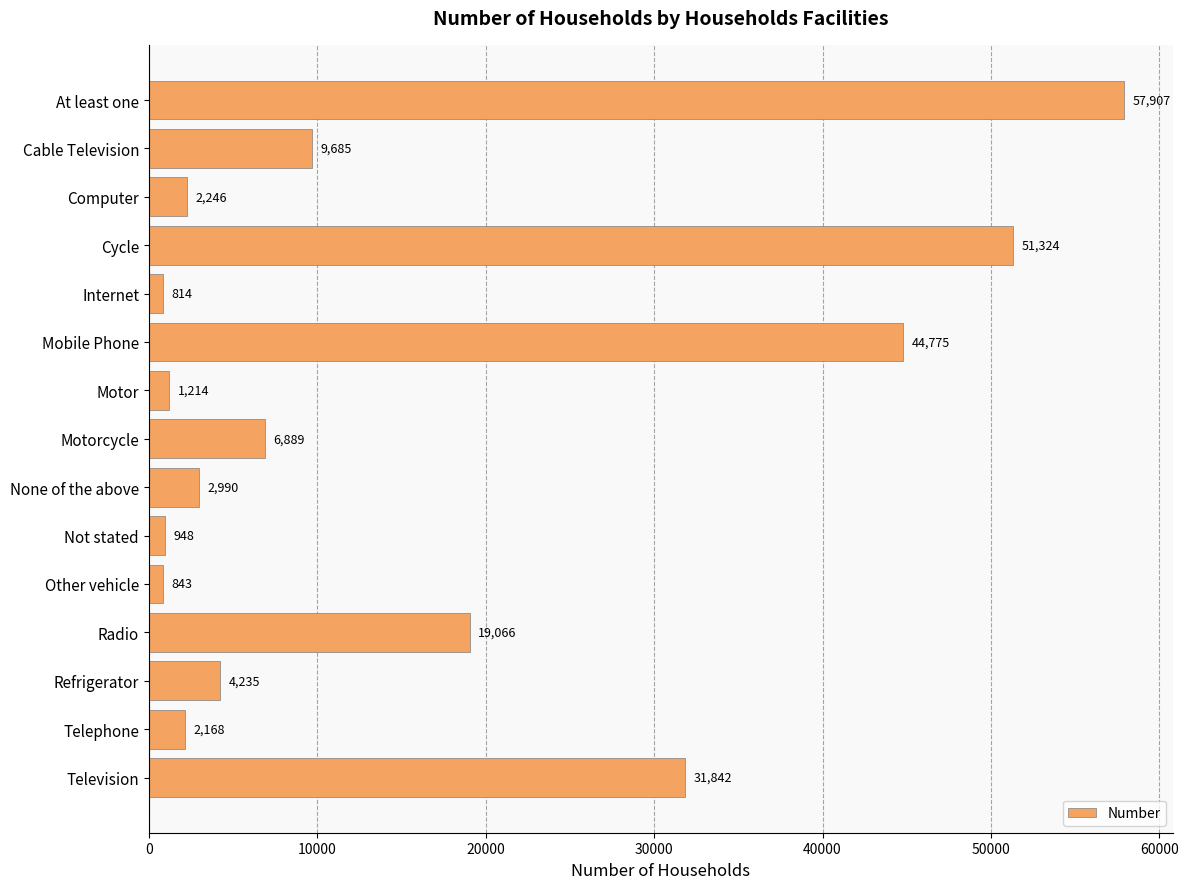

Where is the data nearest to the value 29360?

Television